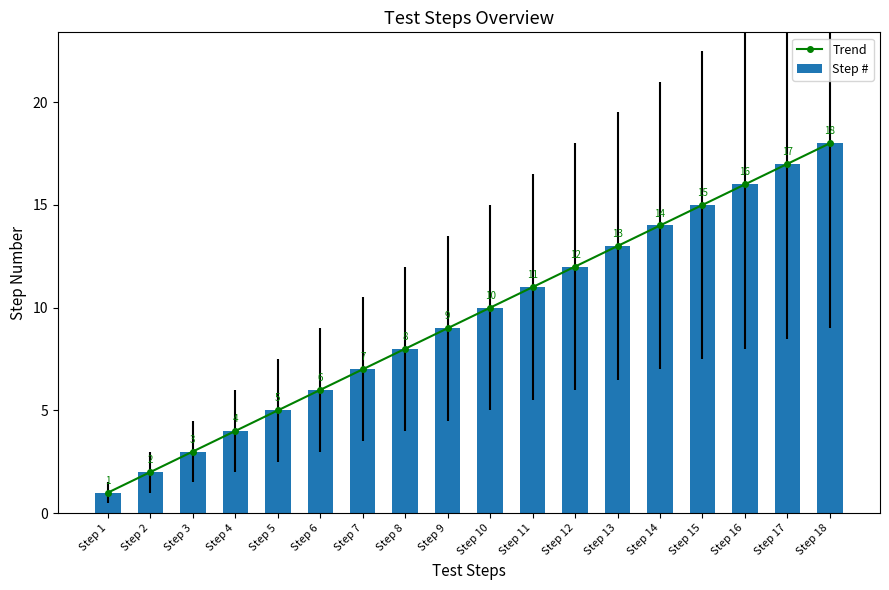

Rank the series at Step 2 from lowest to highest value.

Trend, Step #